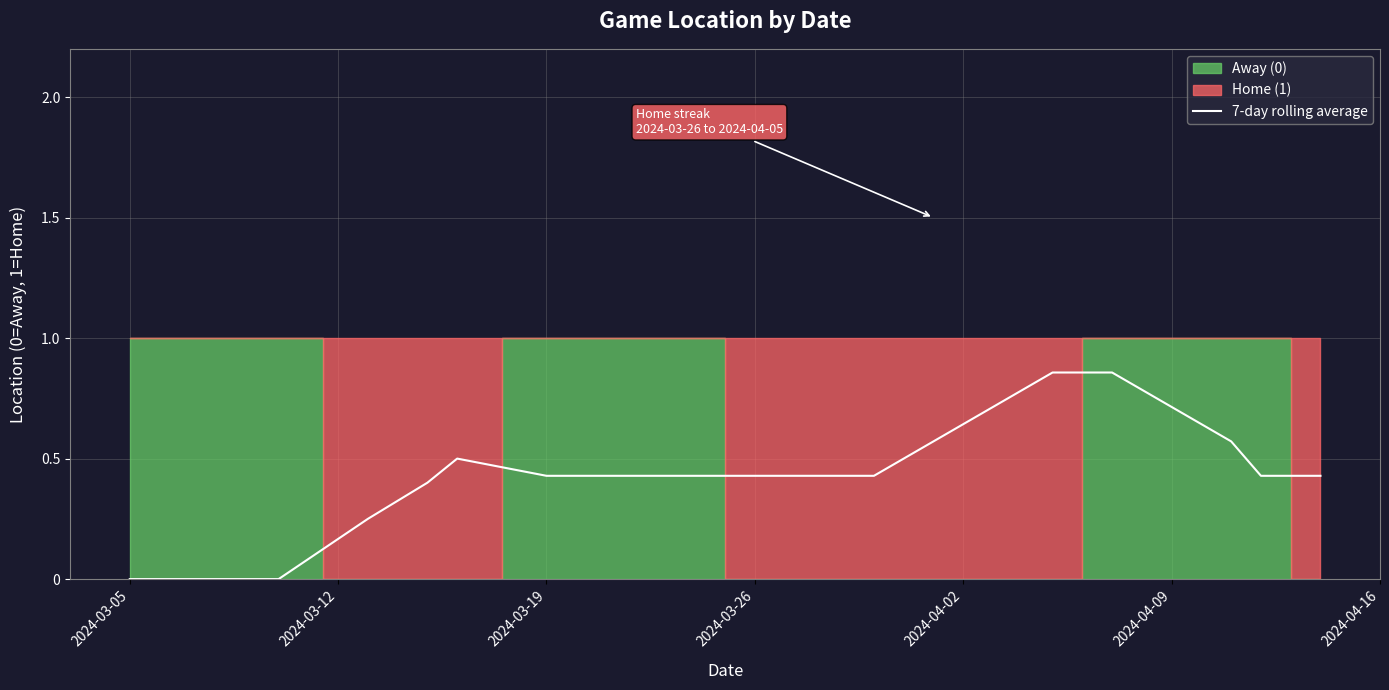

Count the number of categories in the chart.

21